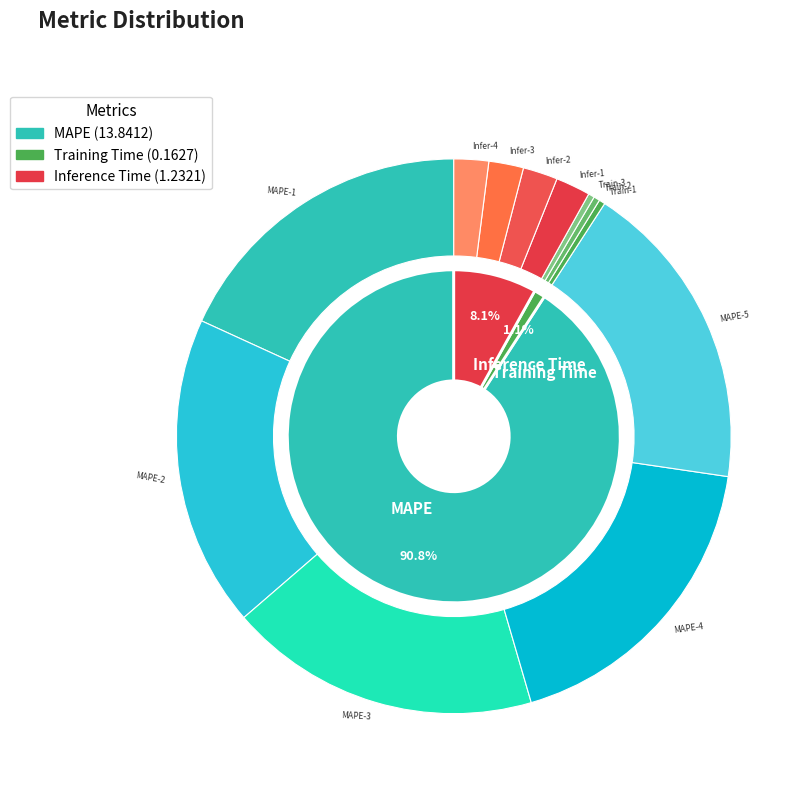

How many segments does this pie chart have?

3